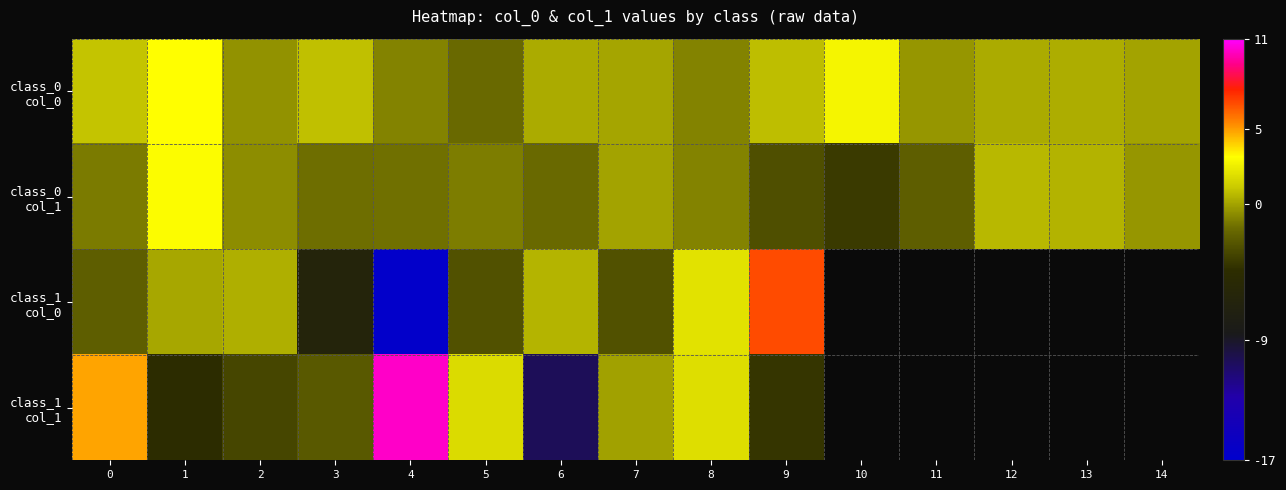

List the series in order of their overall mean, lowest first.

row_1, row_2, row_3, row_0